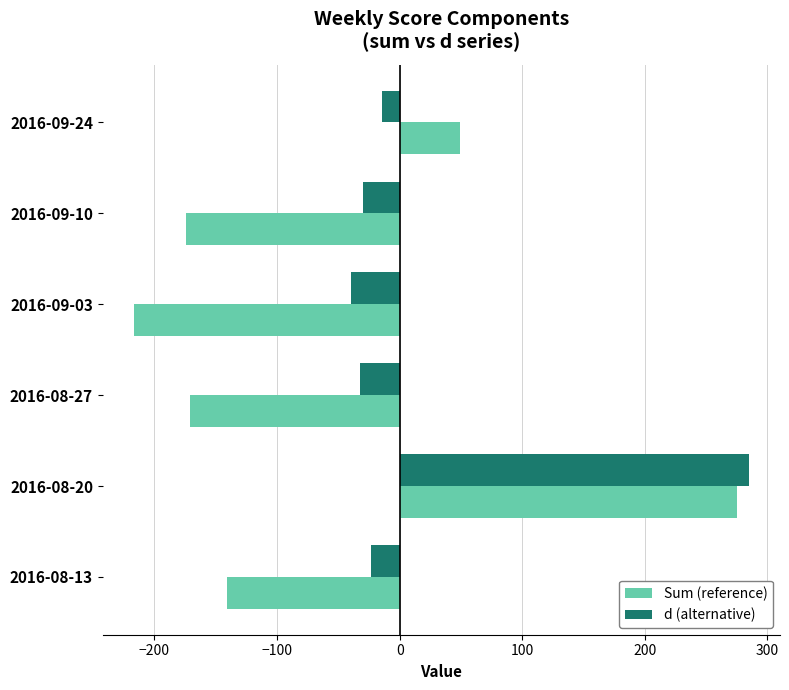

At which category is the sum across all series the highest?

2016-08-20